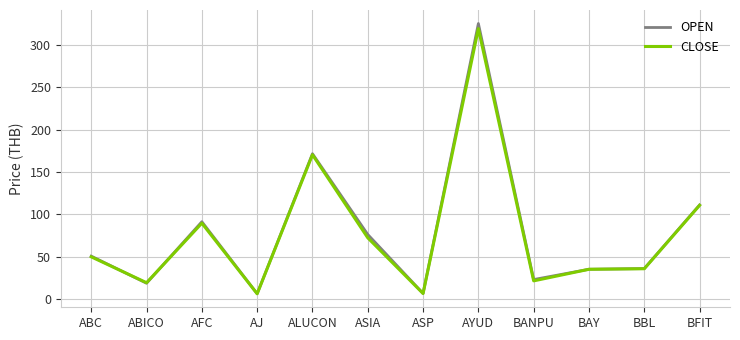

What is the smallest value displayed?

6.4